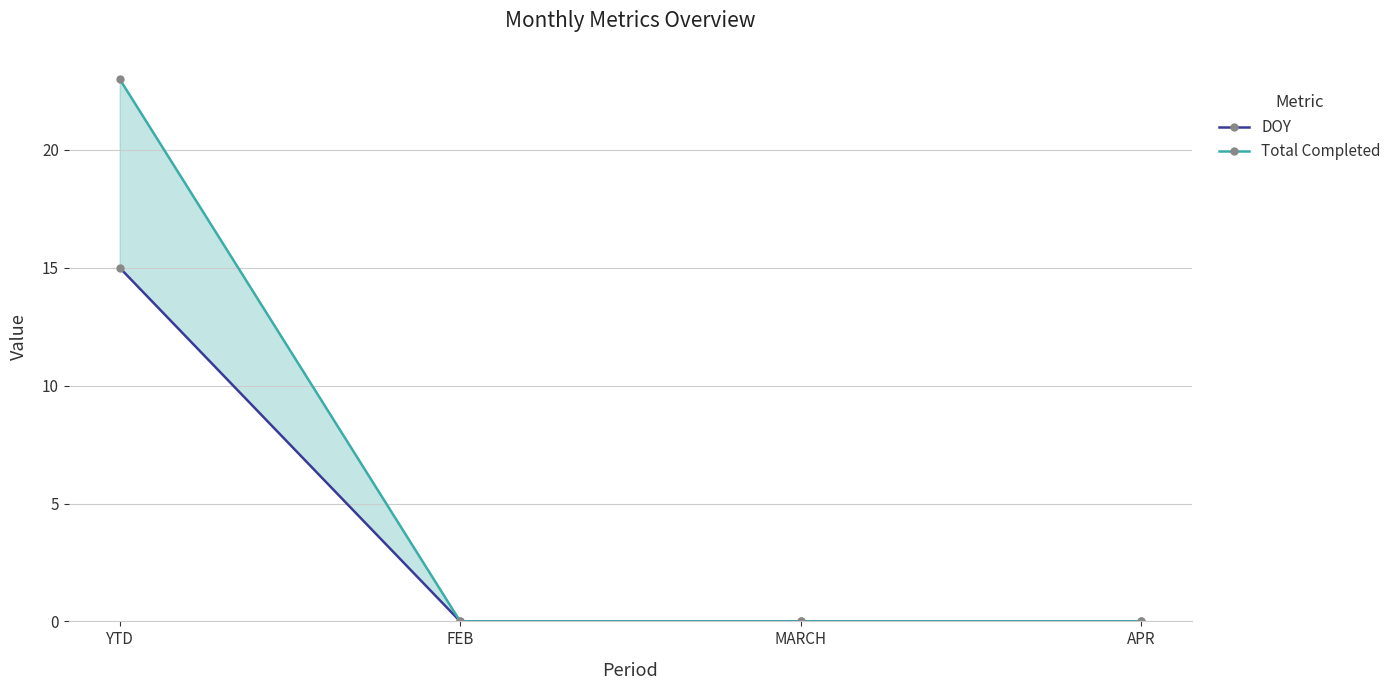

Reading left to right, what are all the values shown in this chart?

DOY: 15	0	0	0
Total Completed: 23	0	0	0